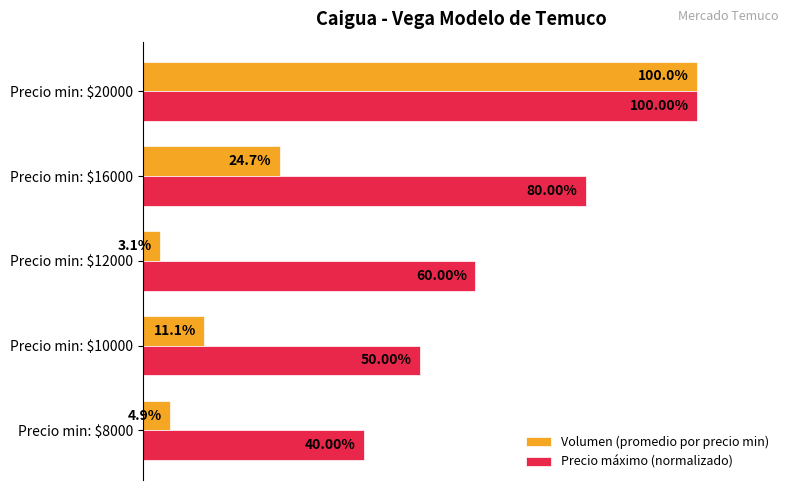

List the series in order of their overall mean, highest first.

Precio máximo (normalizado), Volumen (promedio por precio min)